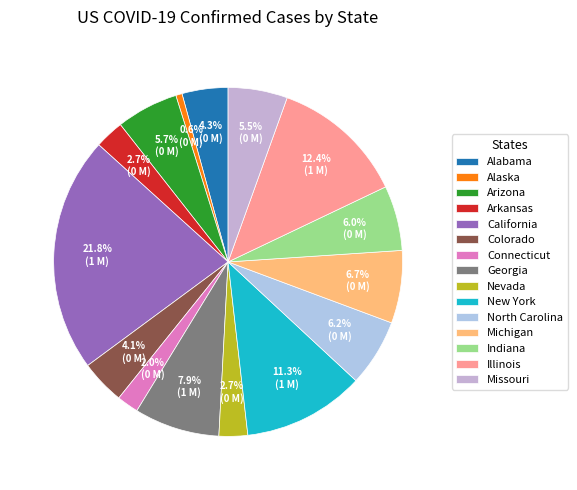

Rank the categories by value from lowest to highest.

Alaska, Connecticut, Nevada, Arkansas, Colorado, Alabama, Missouri, Arizona, Indiana, North Carolina, Michigan, Georgia, New York, Illinois, California